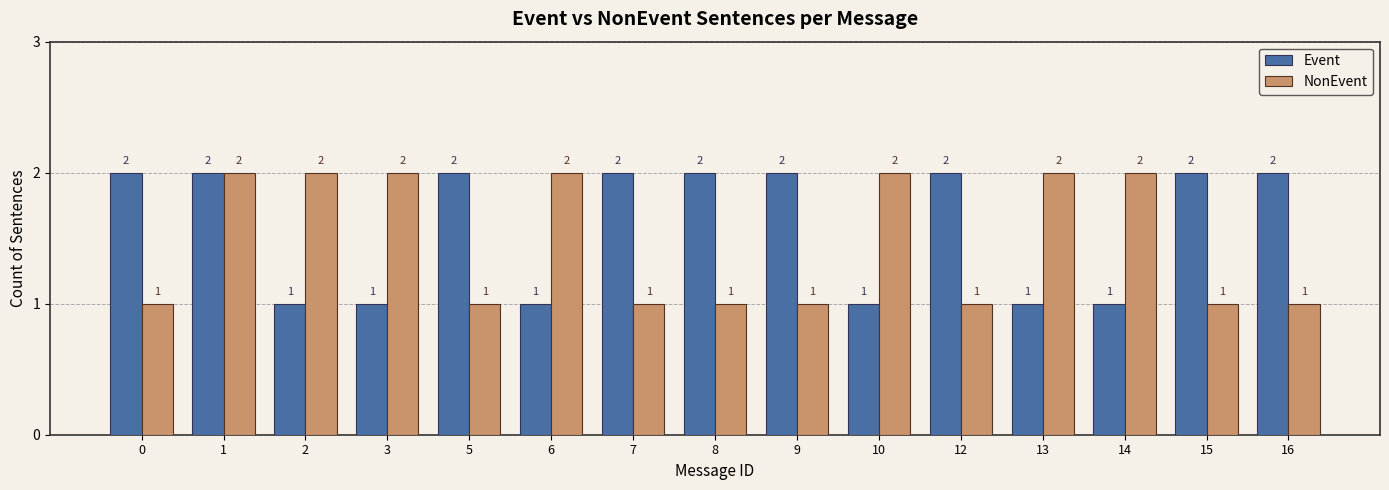

What is the value of the NonEvent bar at the 15th from the left?

1